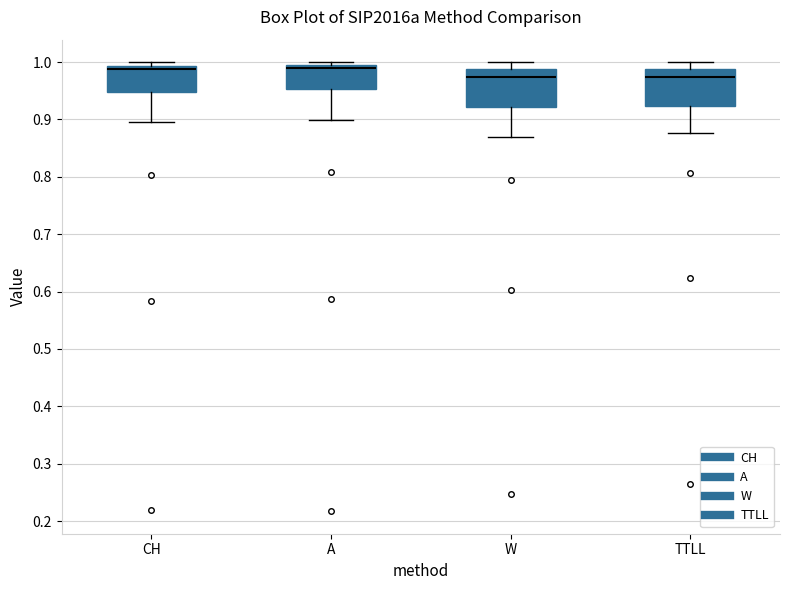

Reading left to right, transcribe this box plot: for each box, give where its median line is, the range the box spans, and where its two whiskers end, as read against the y-axis. The values are not printed on the chart, so give them approximately, as read against the axis.

CH: median 0.99 (just below the box's upper edge), box 0.95 to 0.99, whiskers 0.90 to 1.00
A: median 0.99, box 0.95 to 1.00, whiskers 0.90 to 1.00 (just above the box's upper edge)
W: median 0.97, box 0.92 to 0.99, whiskers 0.87 to 1.00
TTLL: median 0.97, box 0.92 to 0.99, whiskers 0.88 to 1.00